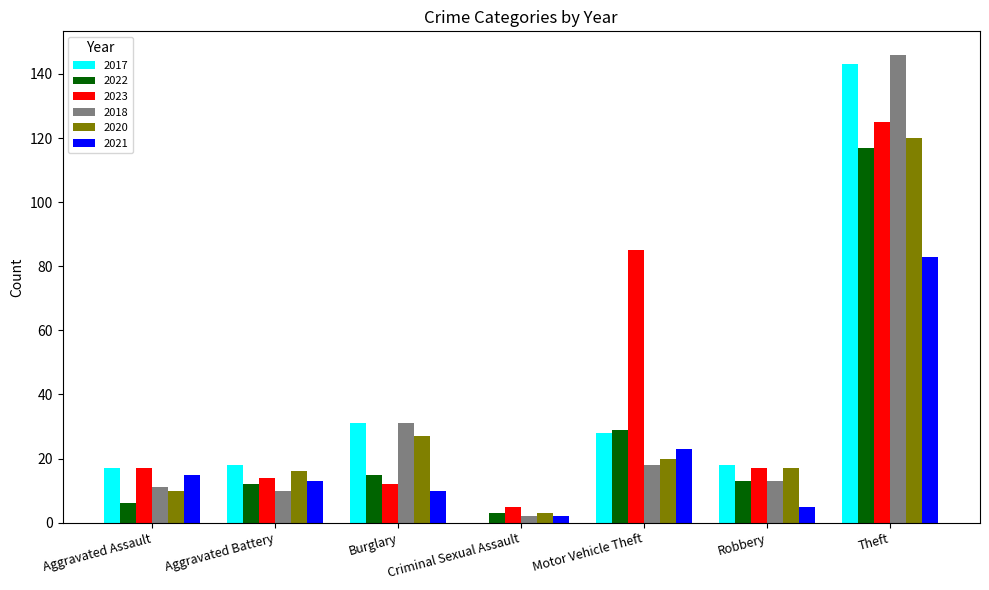

The value of 2020 at Burglary is 10. True or false?

False